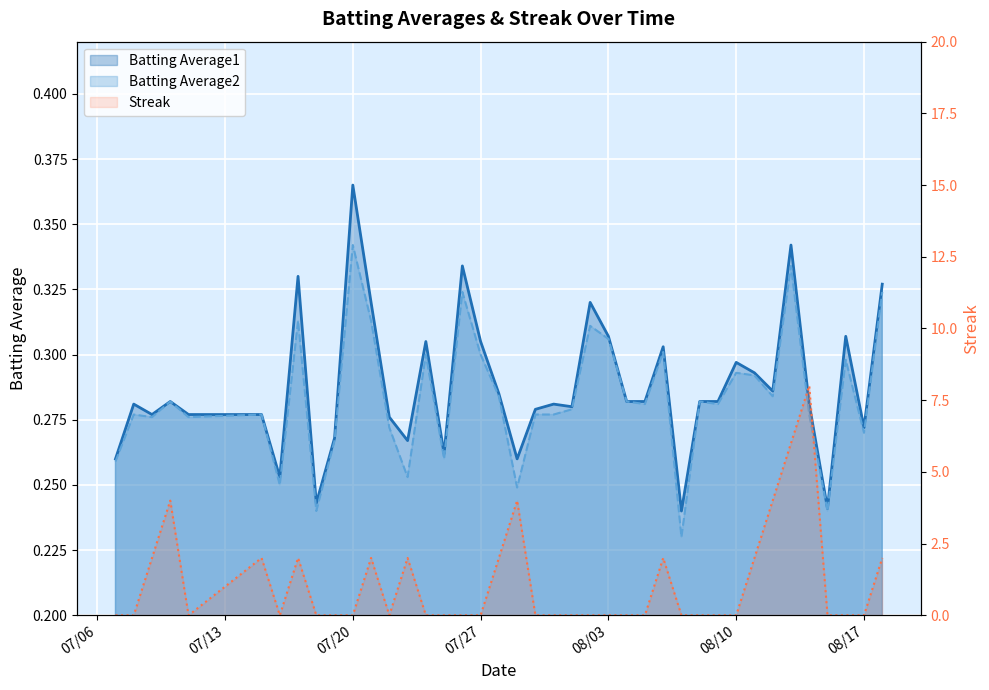

What is the sum of all Batting Average1 values?

11.5